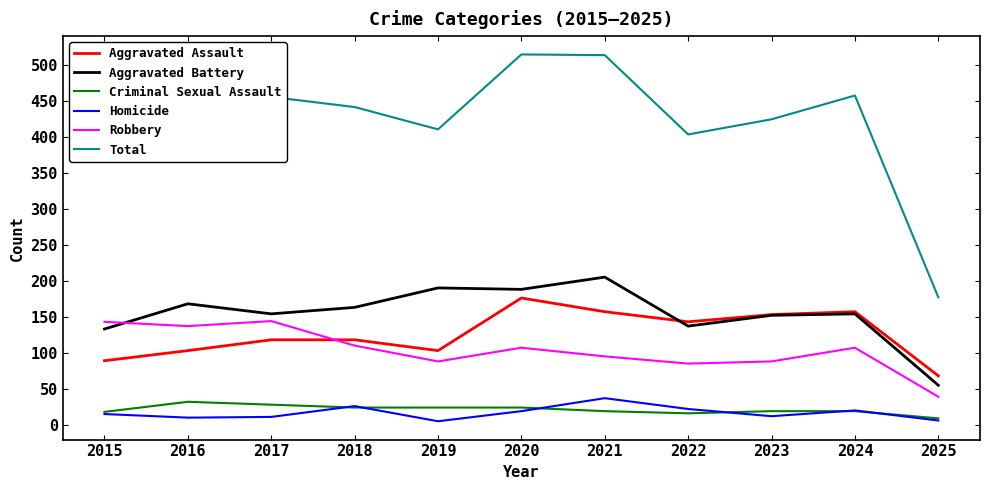

Which series has the largest range (max minus min)?

Total